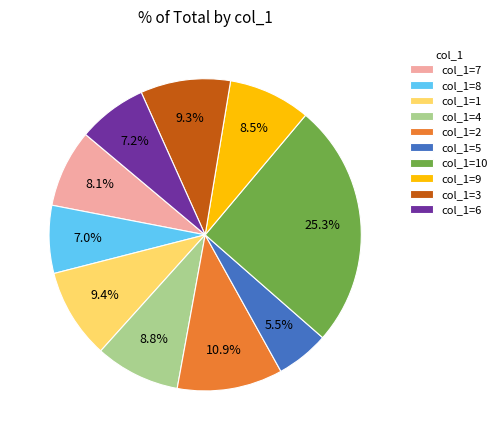

How much of the chart is everything except col_1=1?

90.6%